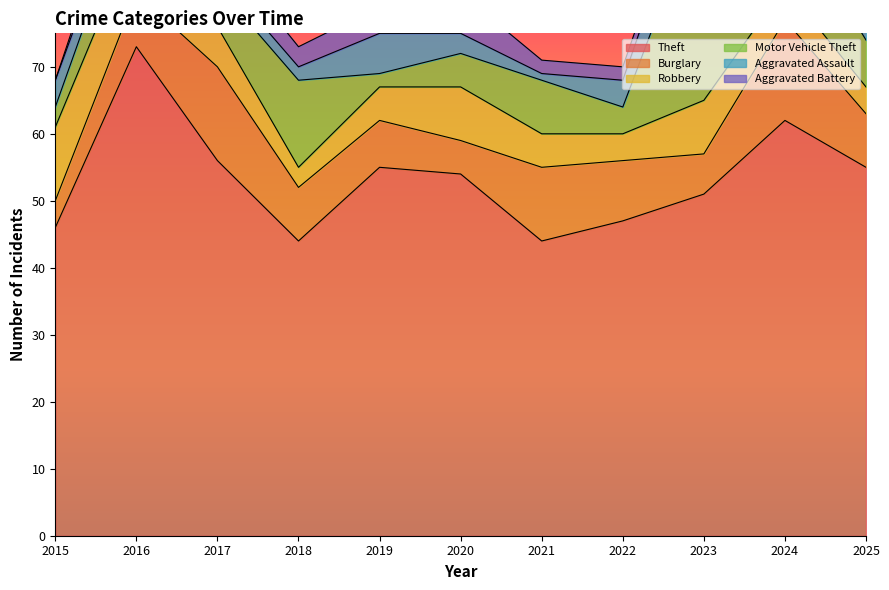

Where do Motor Vehicle Theft and Burglary first cross each other?

2017 and 2018